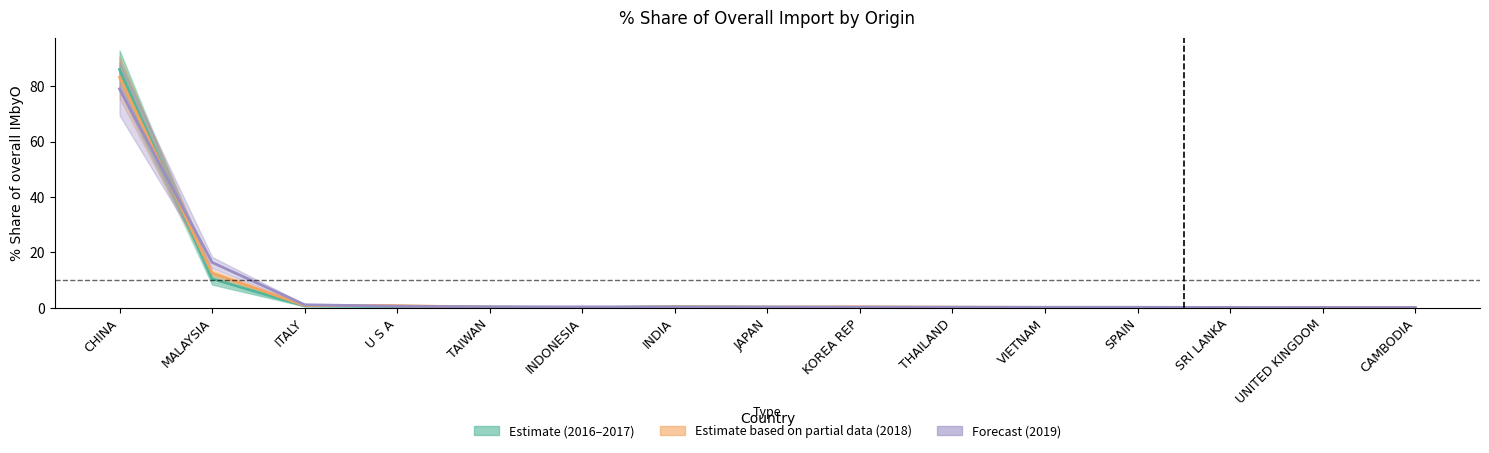

Where is Estimate (2016–2017) nearest to the value 43?

MALAYSIA